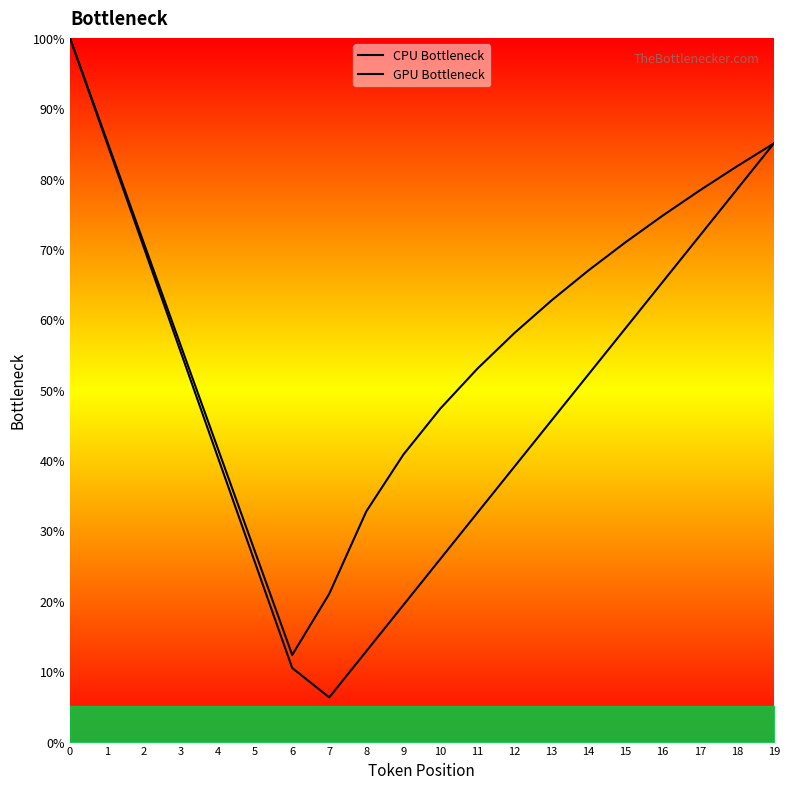

What are all the series names shown in the legend?

CPU Bottleneck, GPU Bottleneck